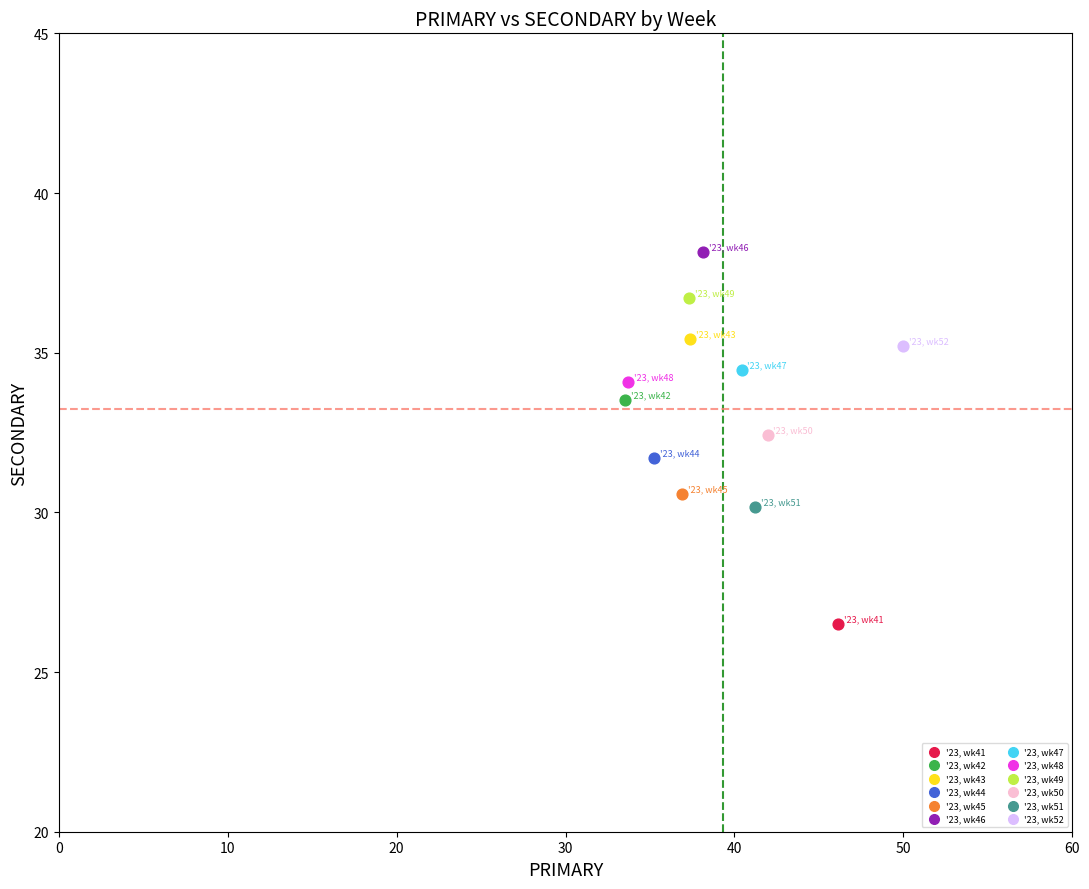

What are all the series names shown in the legend?

'23, wk41, '23, wk42, '23, wk43, '23, wk44, '23, wk45, '23, wk46, '23, wk47, '23, wk48, '23, wk49, '23, wk50, '23, wk51, '23, wk52